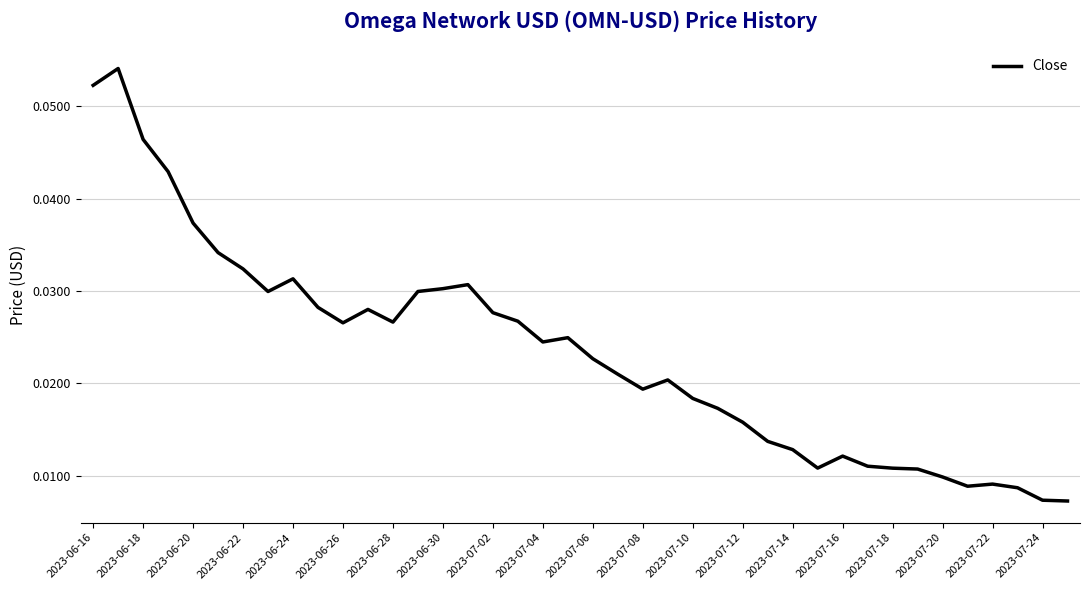

What is the sum of all values?

0.9